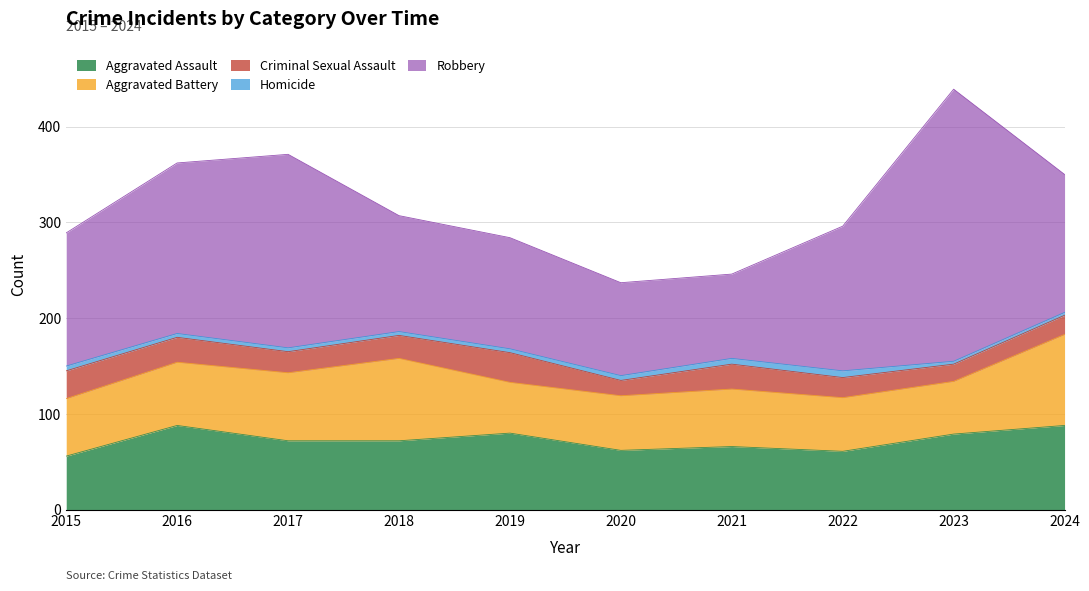

What is the value of the Homicide point at the 8th from the left?

7